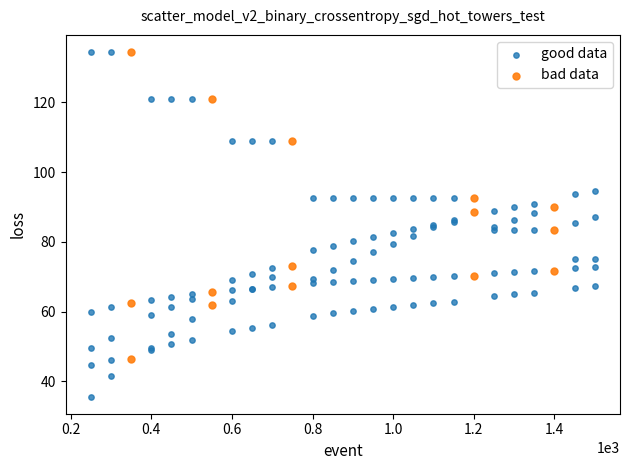

Which series has the widest spread of Y values?

good data